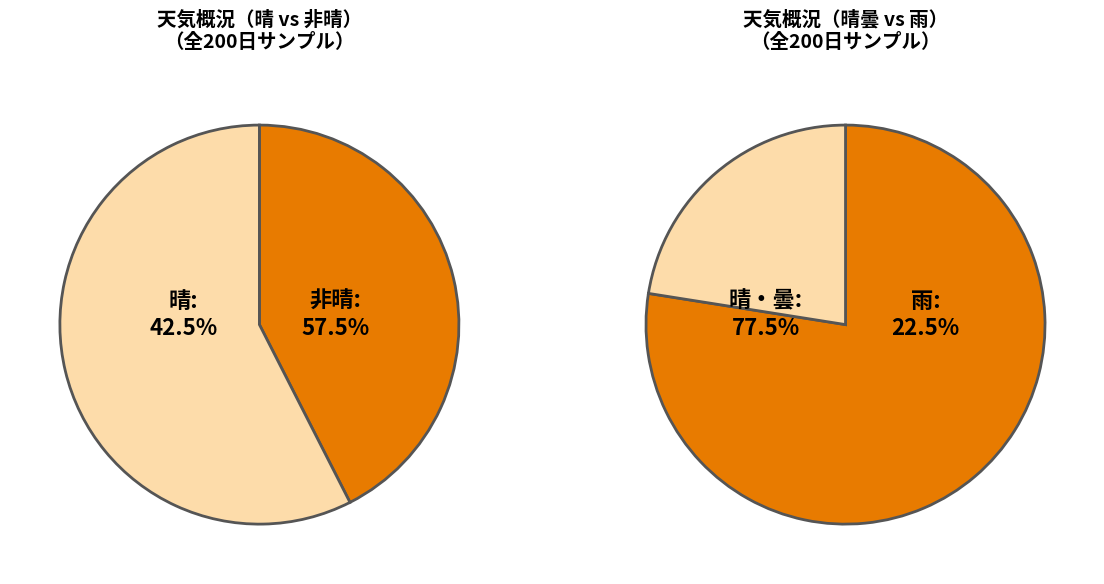

What percentage do 晴 and 雨 together represent?

65.0%